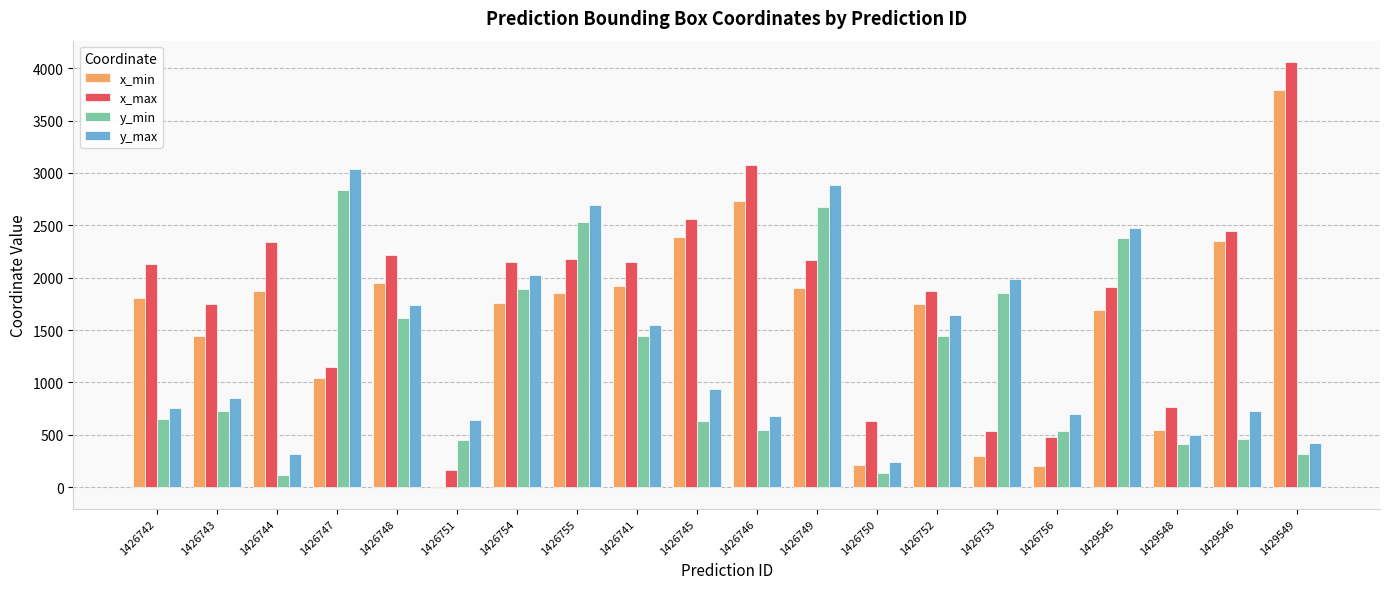

What are all the series names shown in the legend?

x_min, x_max, y_min, y_max